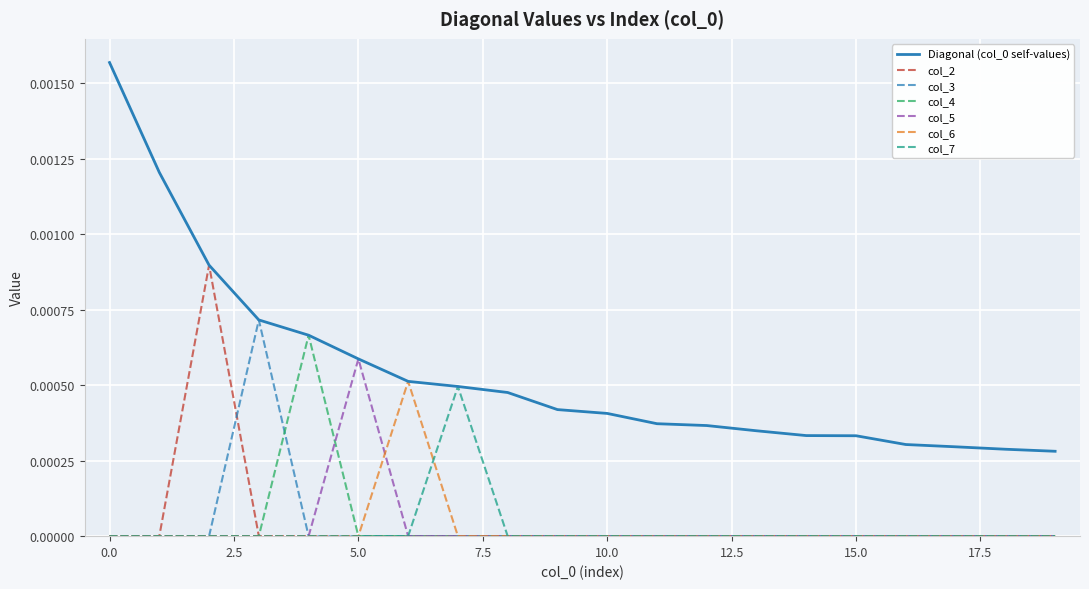

In col_3, how many points are higher than both neighbors (excluding endpoints)?

1